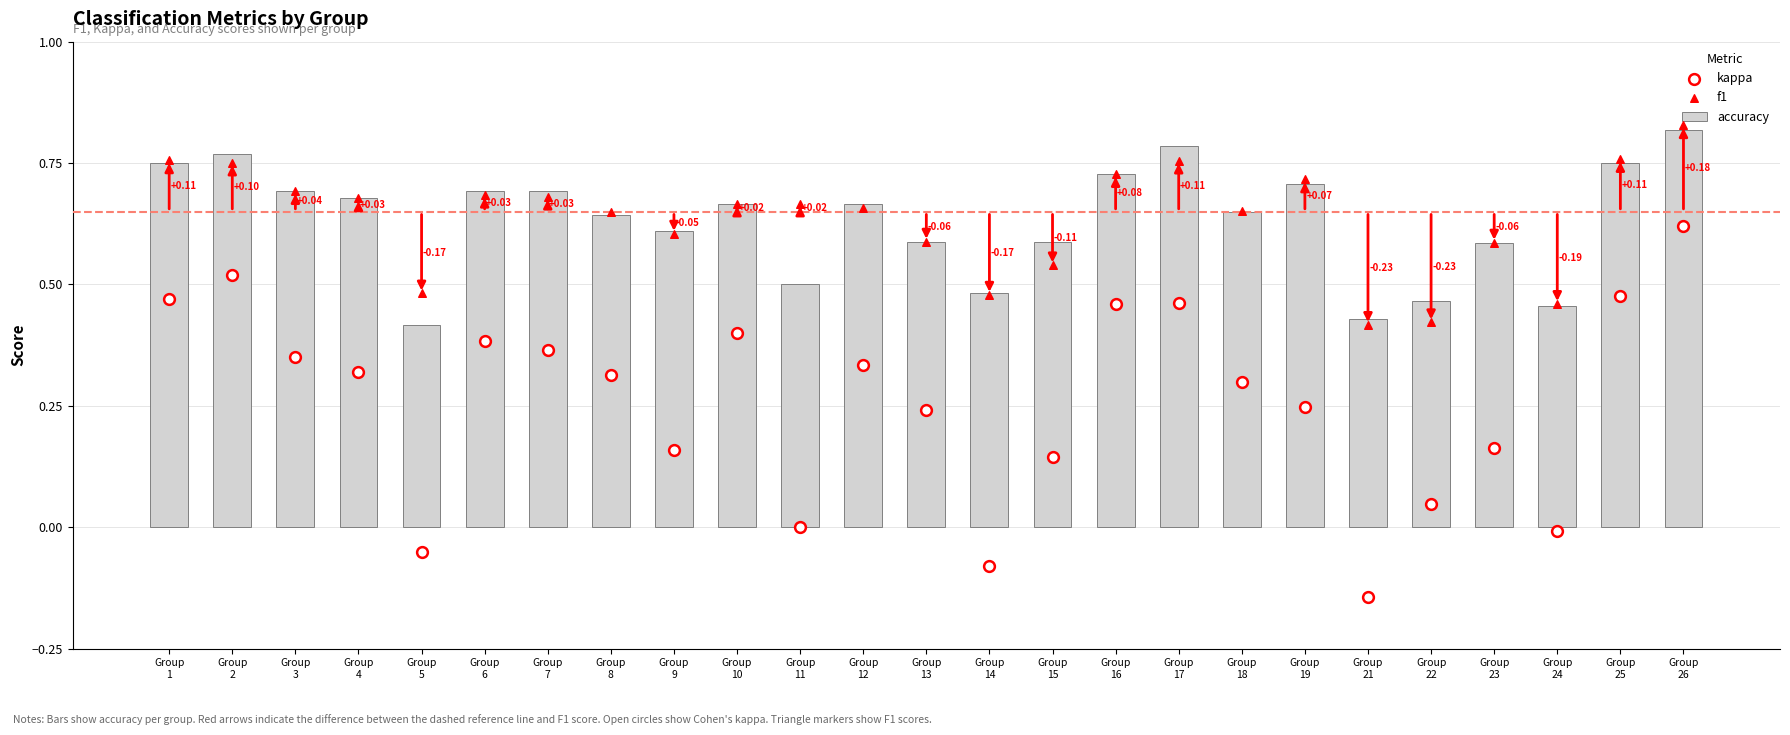

Which series has the largest total across all categories?

f1